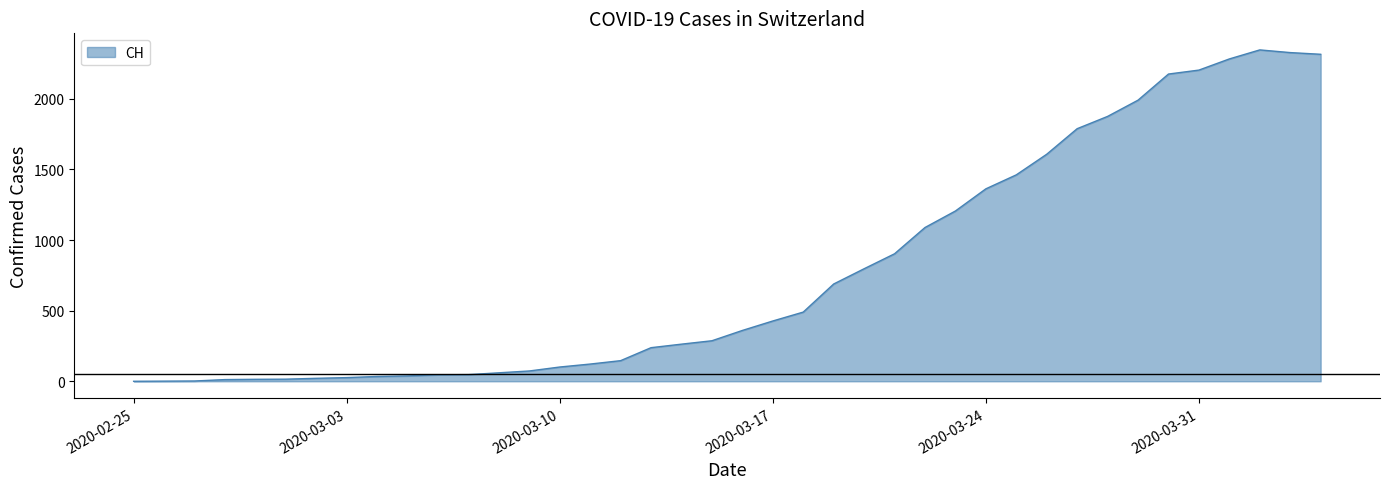

What is the difference between the maximum and minimum values?

2347